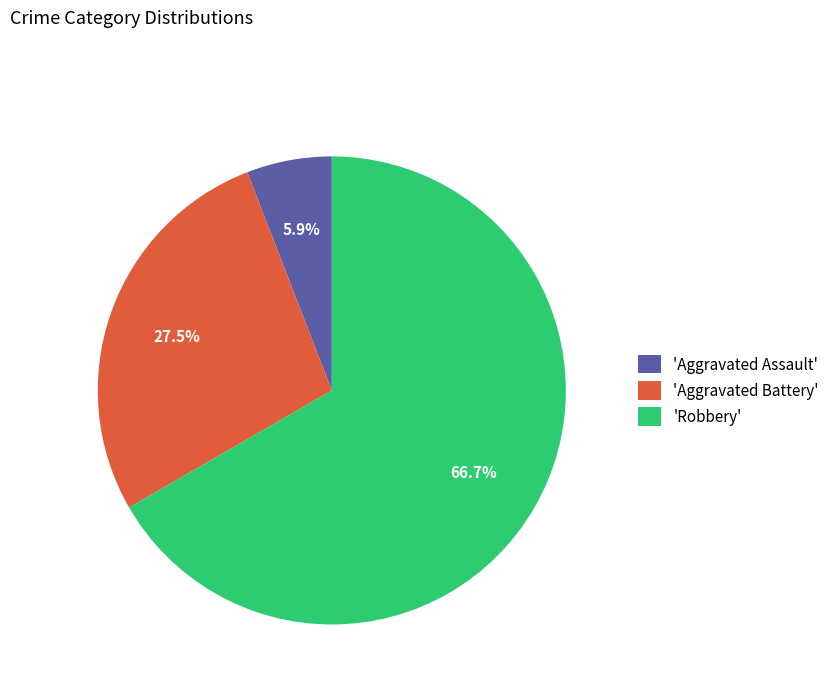

Which category has the smallest portion of the pie?

'Aggravated Assault'